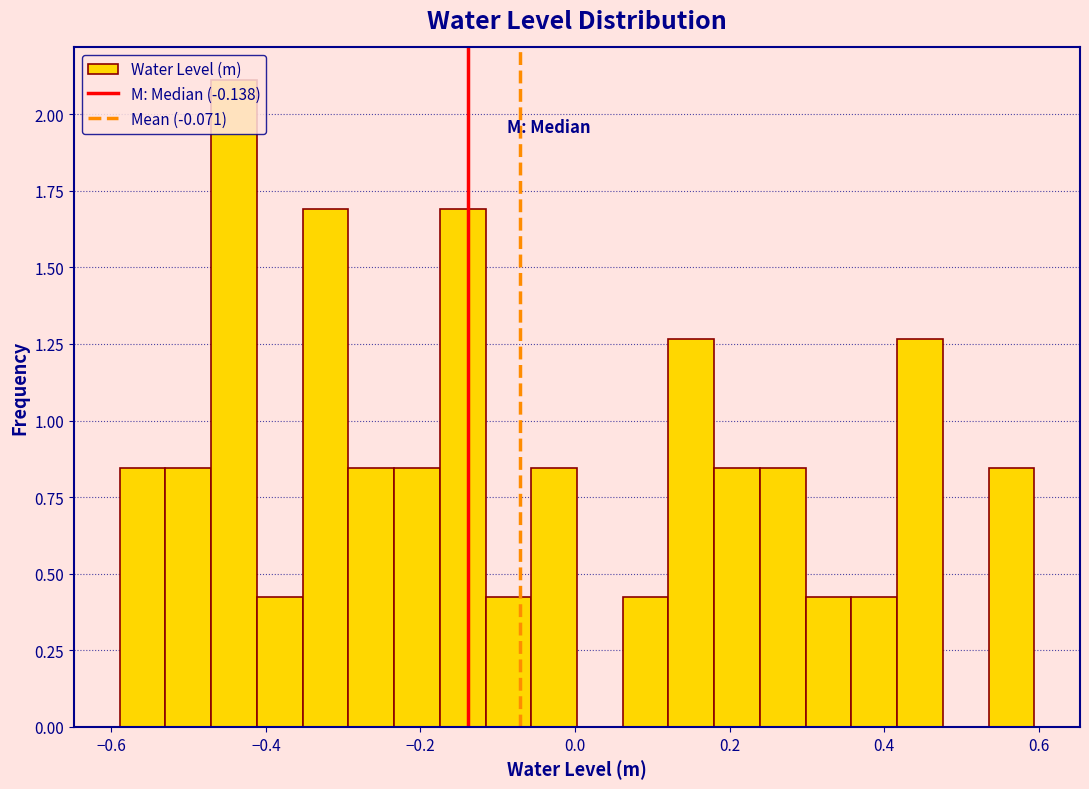

Read against the x-axis, roughly where is the centre of the tallest bar?

-0.44